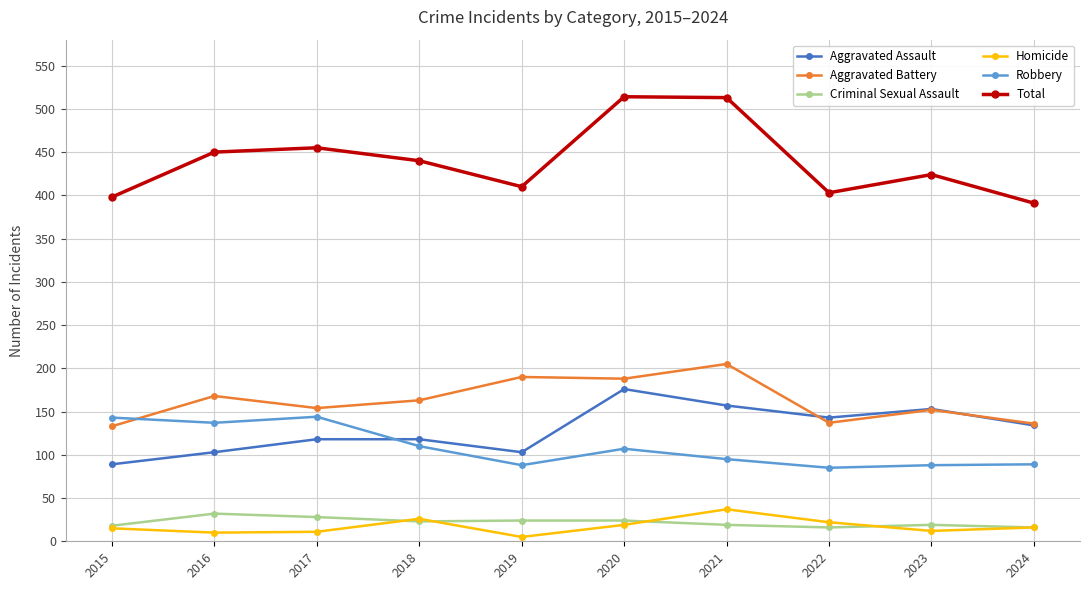

True or false: Aggravated Battery and Total intersect in this chart.

False